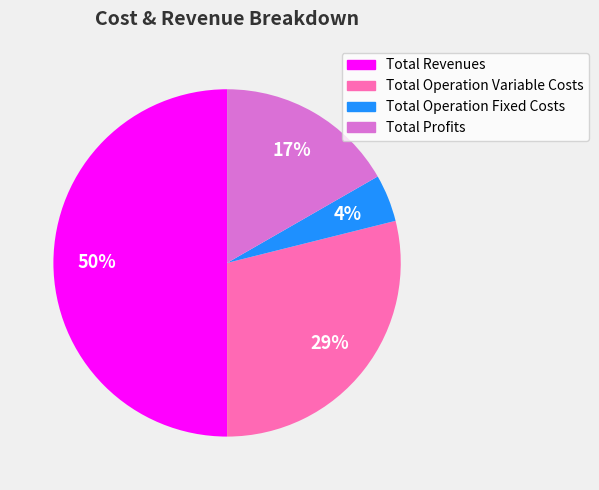

How many segments does this pie chart have?

4